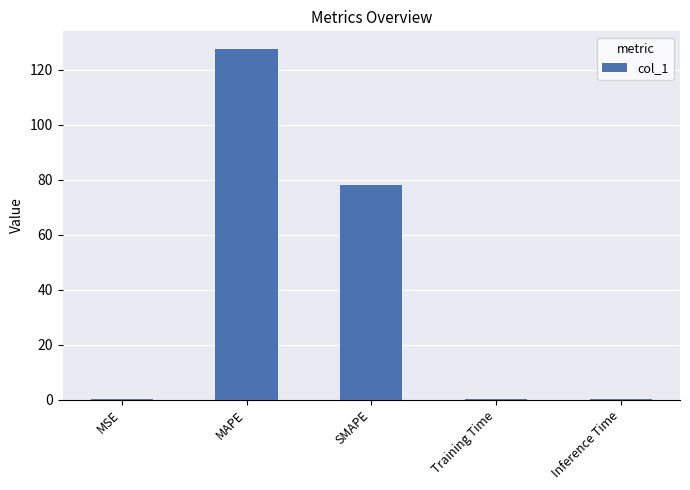

What is the maximum value shown in the chart?

127.5